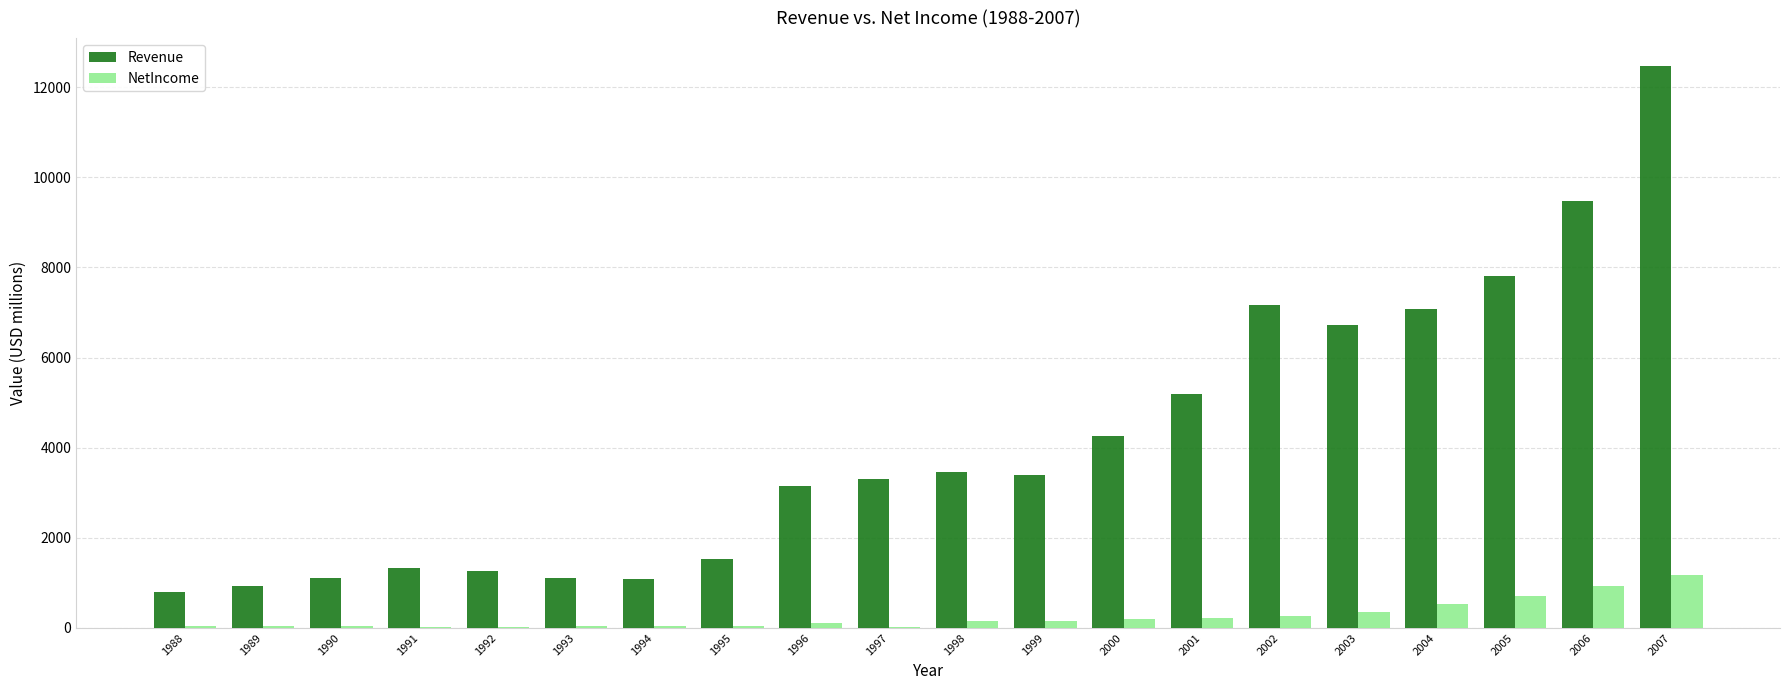

At which category is the sum across all series the highest?

2007